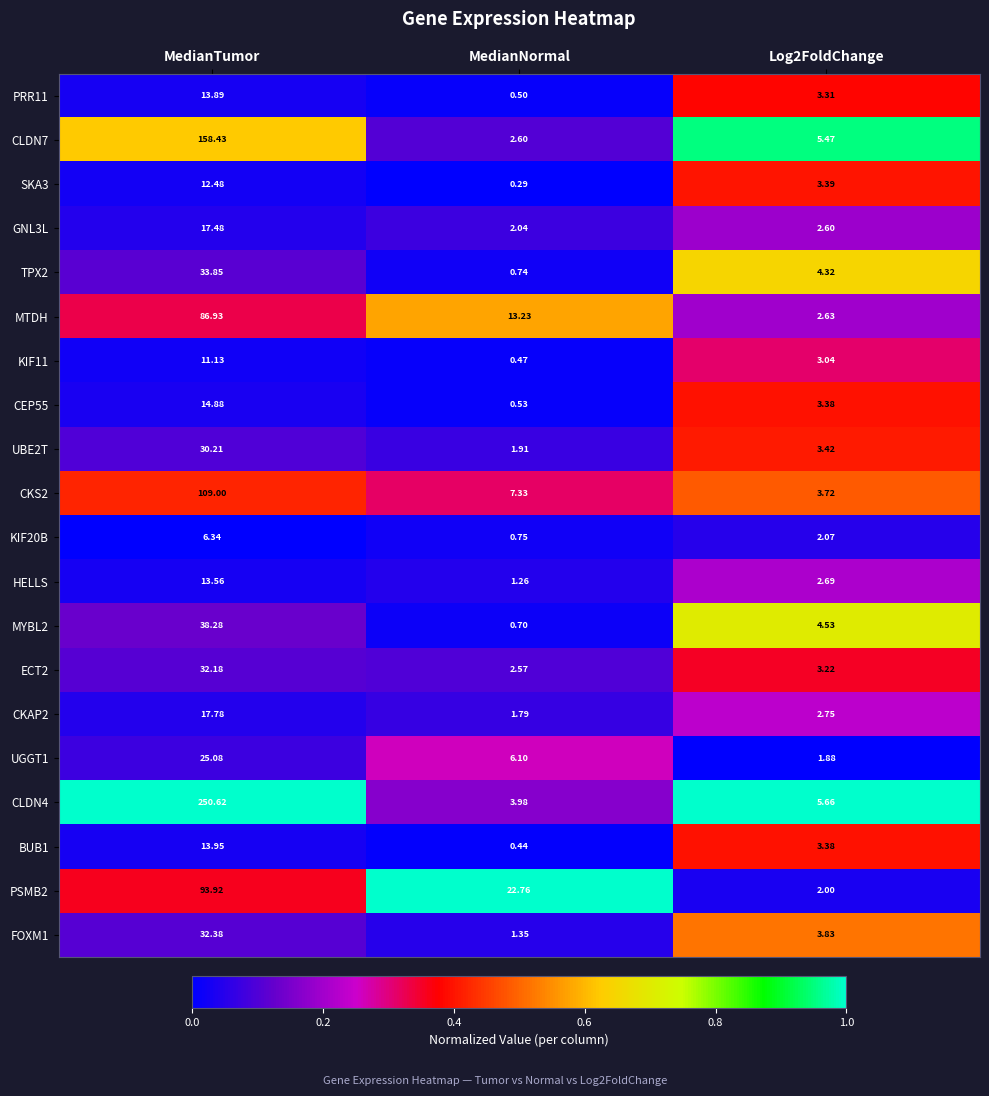

Rank the series by their maximum value, from lowest to highest.

KIF20B, KIF11, SKA3, HELLS, PRR11, BUB1, CEP55, GNL3L, CKAP2, UGGT1, UBE2T, ECT2, FOXM1, TPX2, MYBL2, MTDH, PSMB2, CKS2, CLDN7, CLDN4